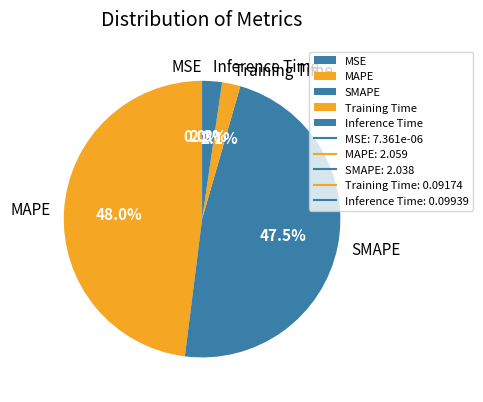

What portion of the pie excludes SMAPE?

52.5%